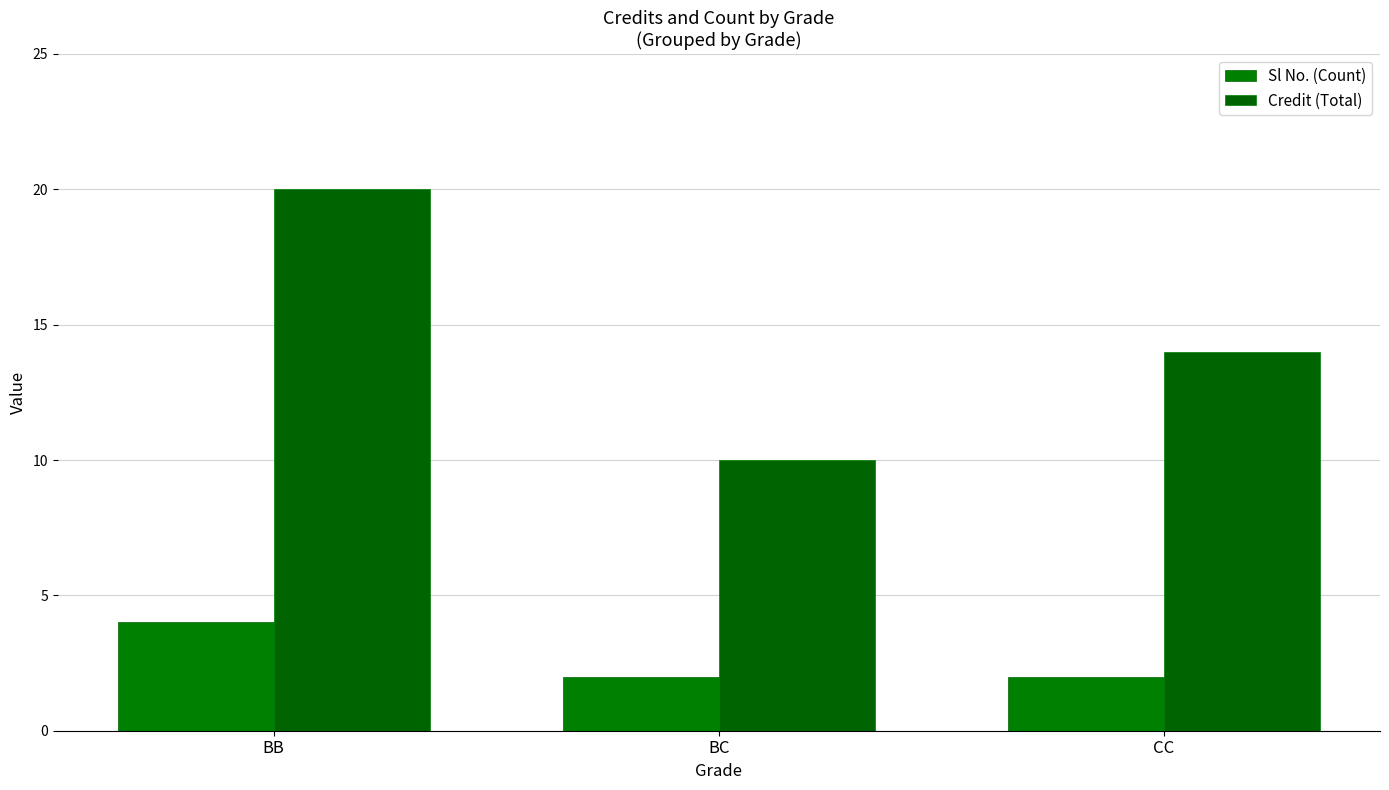

Which has a higher value, BC or BB?

BB